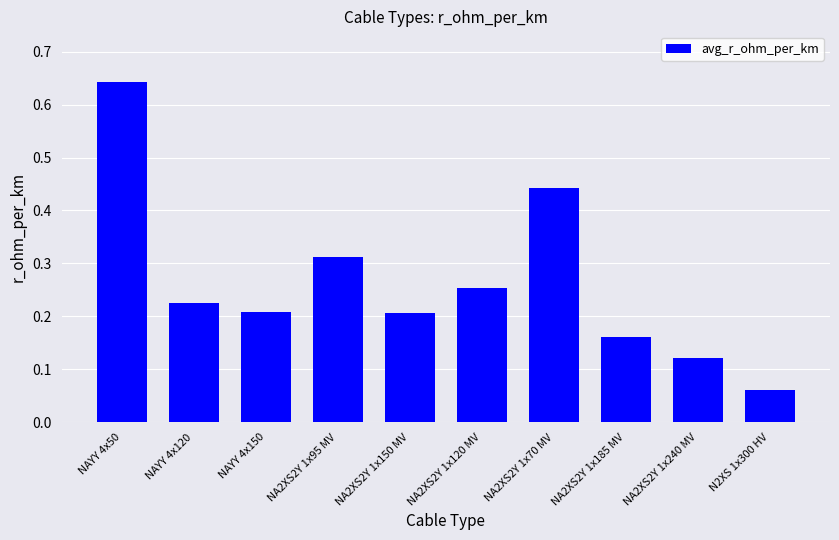

What is the difference between the maximum and second lowest values?

0.5